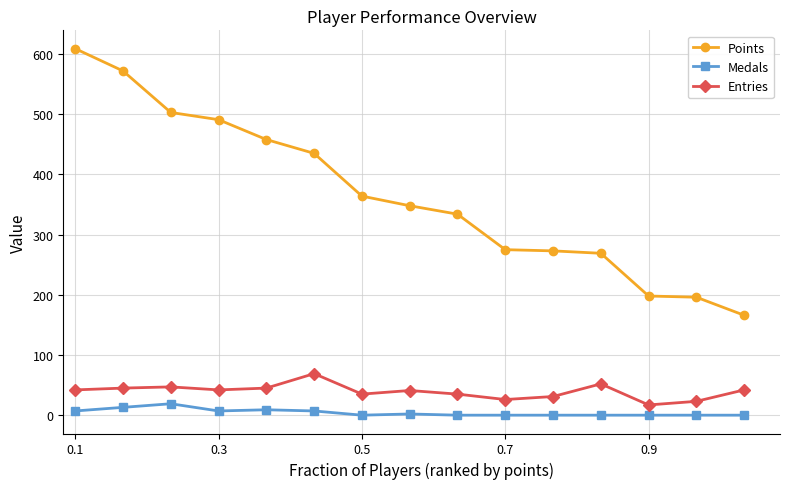

What is the difference between the maximum and second lowest values in the Medals series?

19